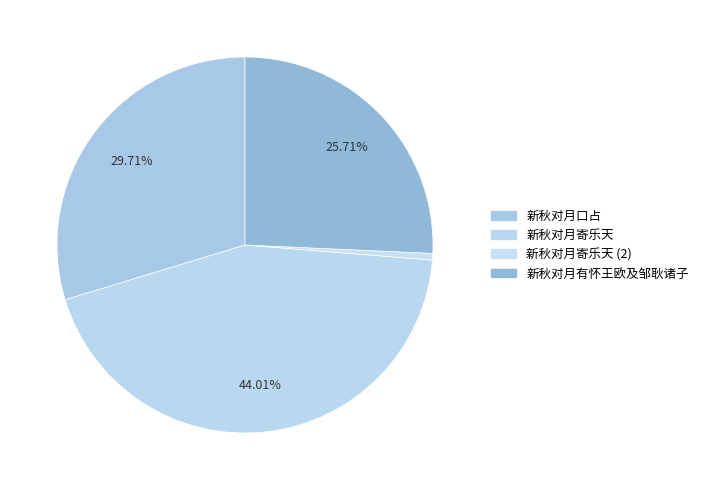

How many slices are in this pie chart?

4